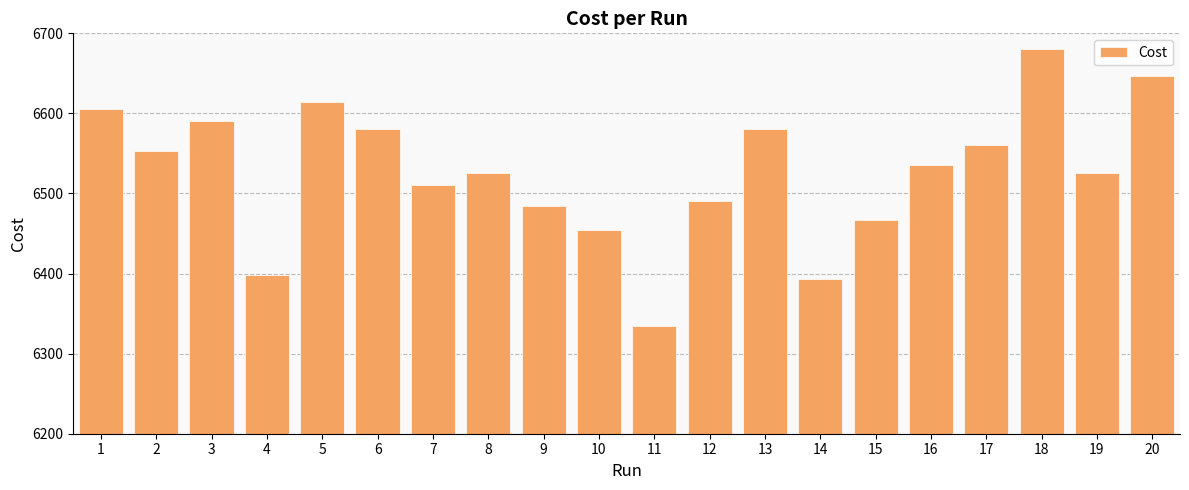

What is the difference between the values at 14 and 8?

132.0